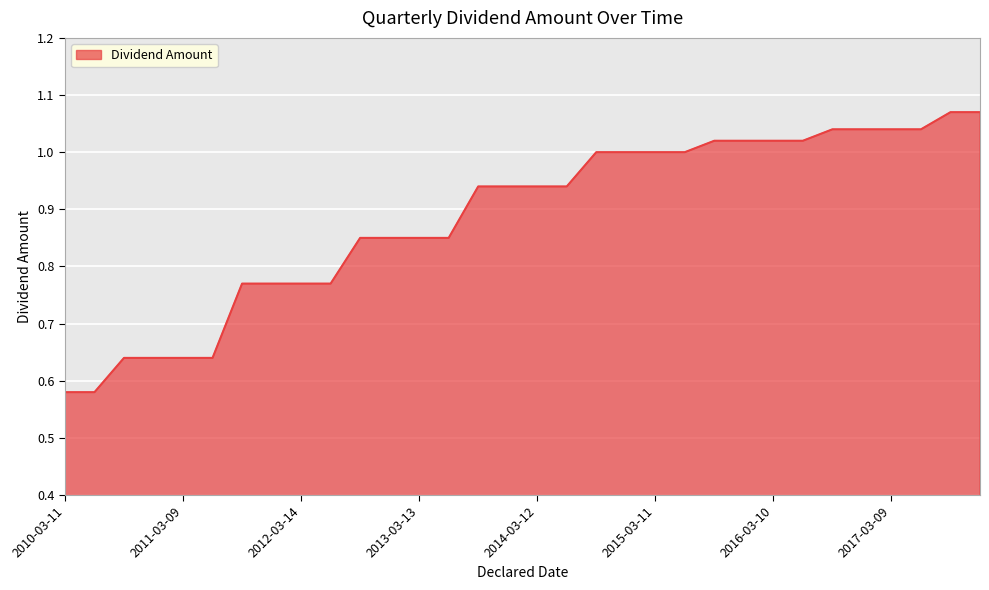

Reading right to left, extract all data points from this chart.

2017-12-07=1.1	2017-09-13=1.1	2017-06-09=1.0	2017-03-09=1.0	2016-12-07=1.0	2016-09-14=1.0	2016-06-09=1.0	2016-03-10=1.0	2015-12-09=1.0	2015-09-15=1.0	2015-06-11=1.0	2015-03-11=1.0	2014-12-10=1.0	2014-09-10=1.0	2014-06-11=0.9	2014-03-12=0.9	2013-12-11=0.9	2013-09-11=0.9	2013-06-12=0.8	2013-03-13=0.8	2012-12-12=0.8	2012-09-12=0.8	2012-06-13=0.8	2012-03-14=0.8	2011-12-07=0.8	2011-09-14=0.8	2011-06-08=0.6	2011-03-09=0.6	2010-12-08=0.6	2010-09-10=0.6	2010-06-09=0.6	2010-03-11=0.6